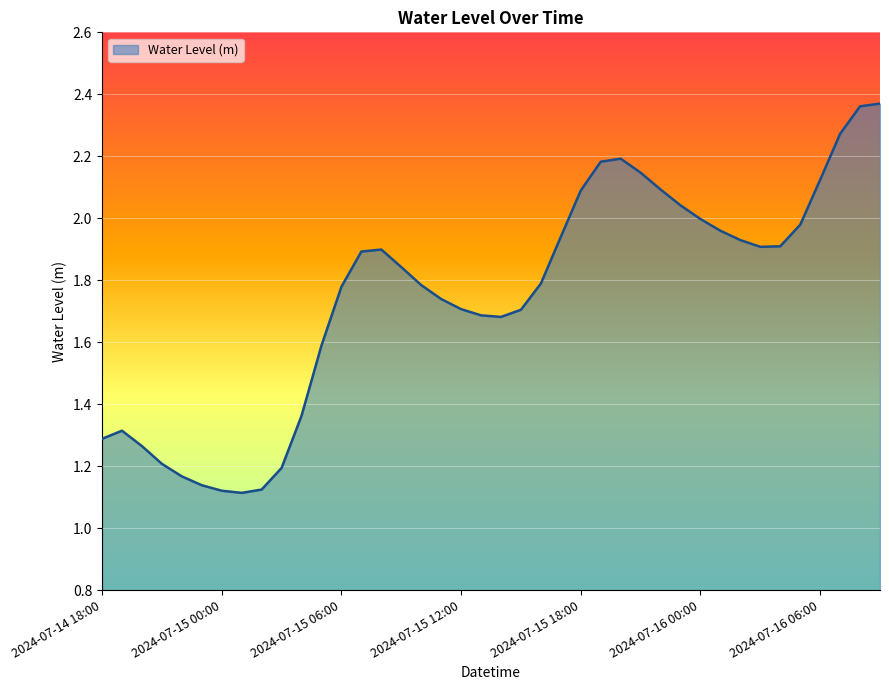

How many categories are shown in the chart?

40